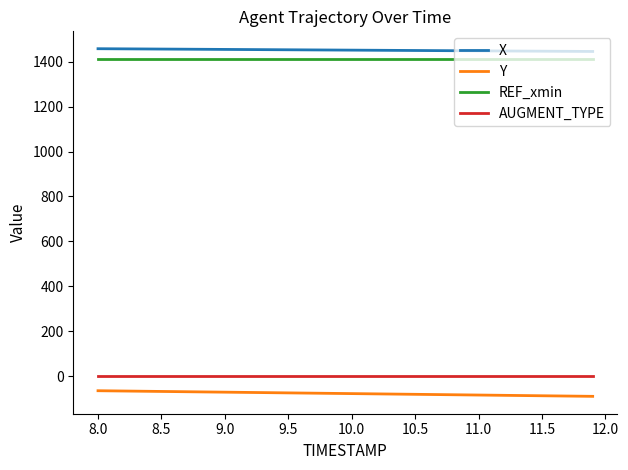

True or false: X and Y cross at least once.

False